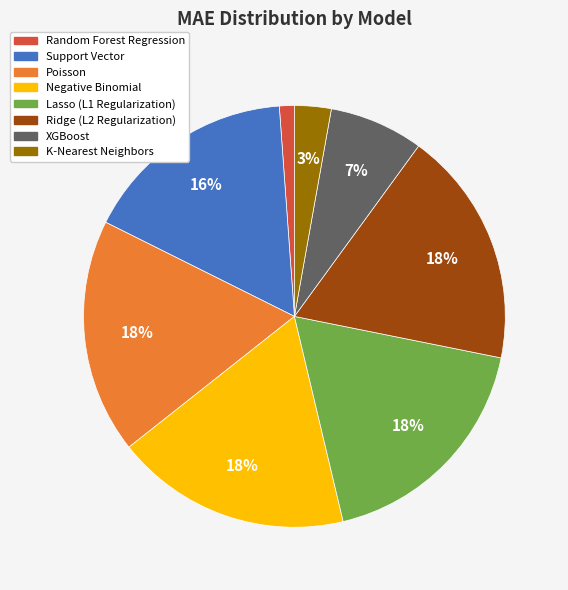

Is there any slice that represents more than half of the pie?

No